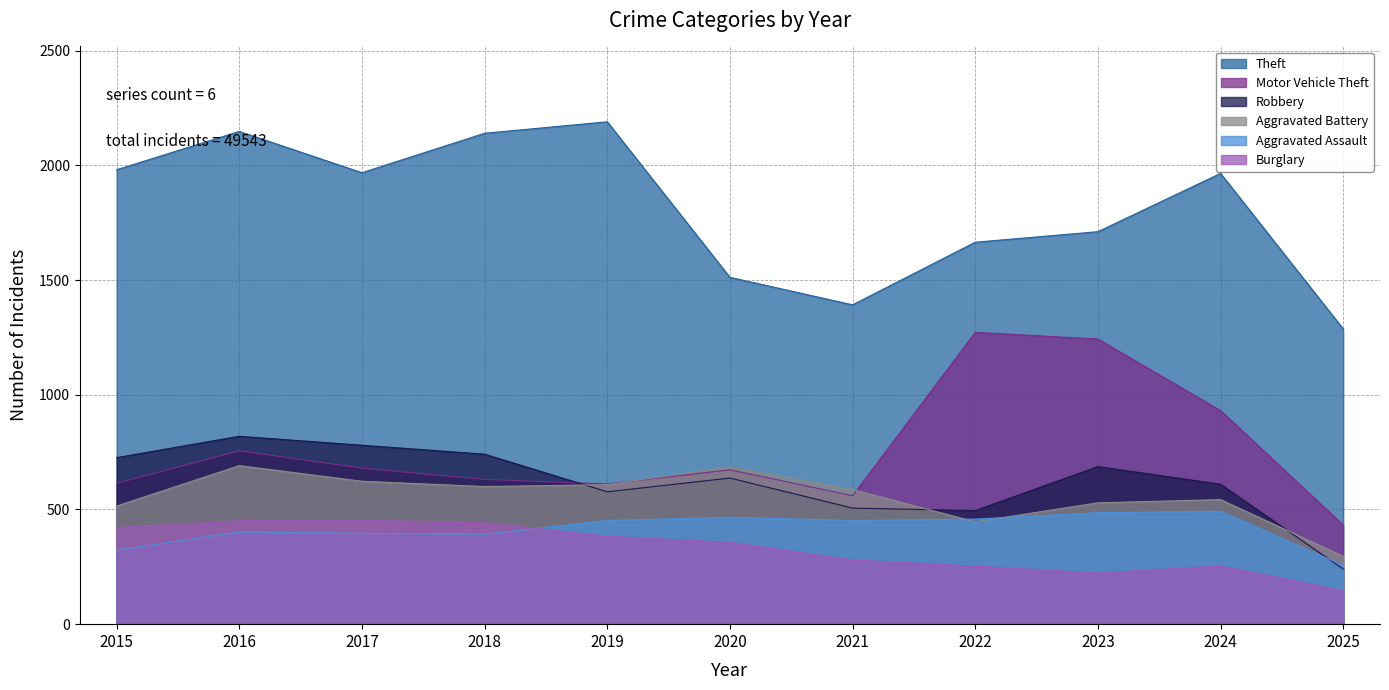

List the series in order of their peak value, lowest first.

Burglary, Aggravated Assault, Aggravated Battery, Robbery, Motor Vehicle Theft, Theft